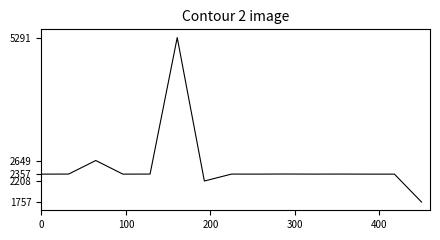

What is the maximum value shown in the chart?

5291.2